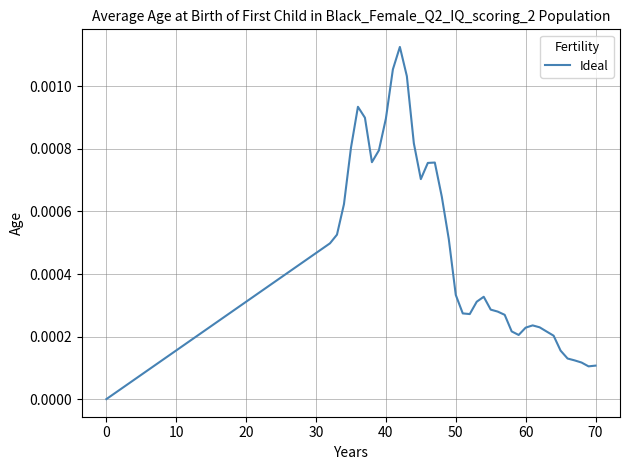

Does the chart display data point markers on the line(s)?

No